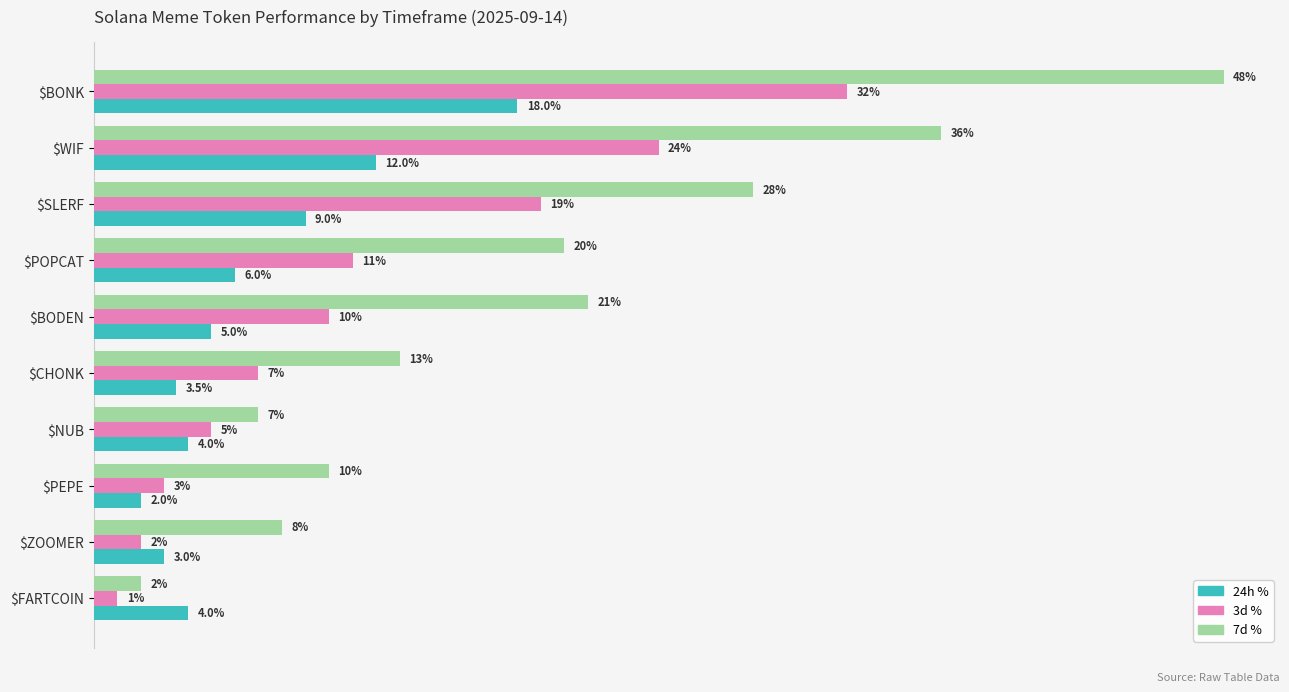

Which series has the largest total across all categories?

7d %